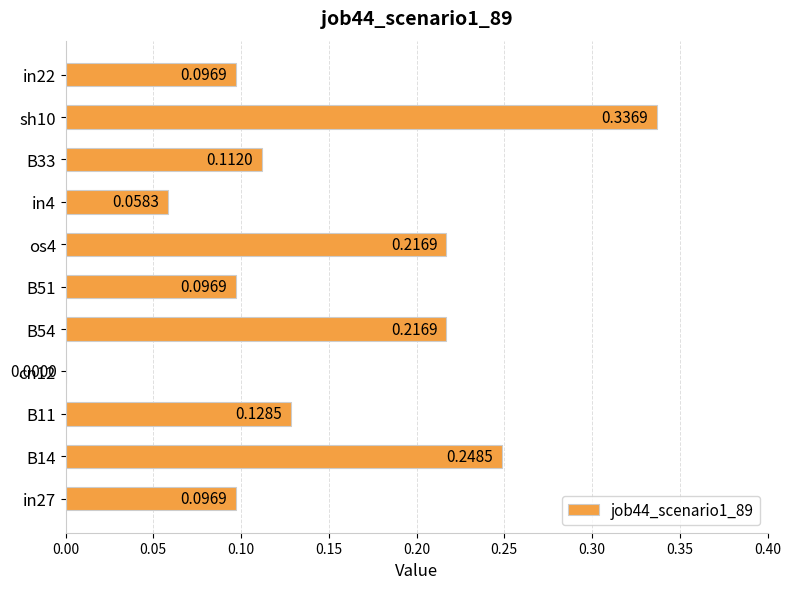

Are the bars horizontal?

Yes